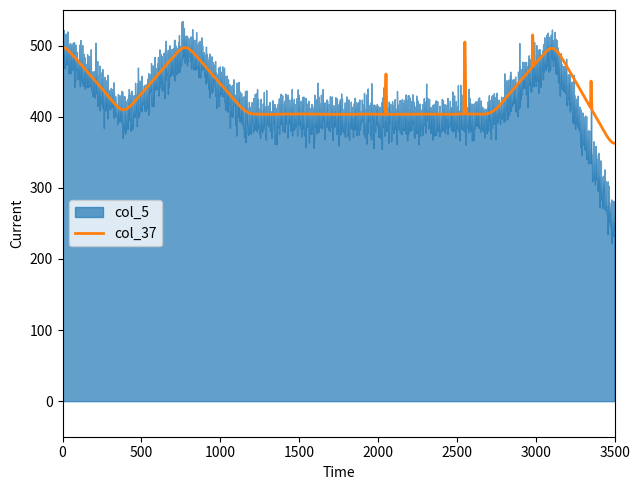

What is the minimum value for col_37?

362.6